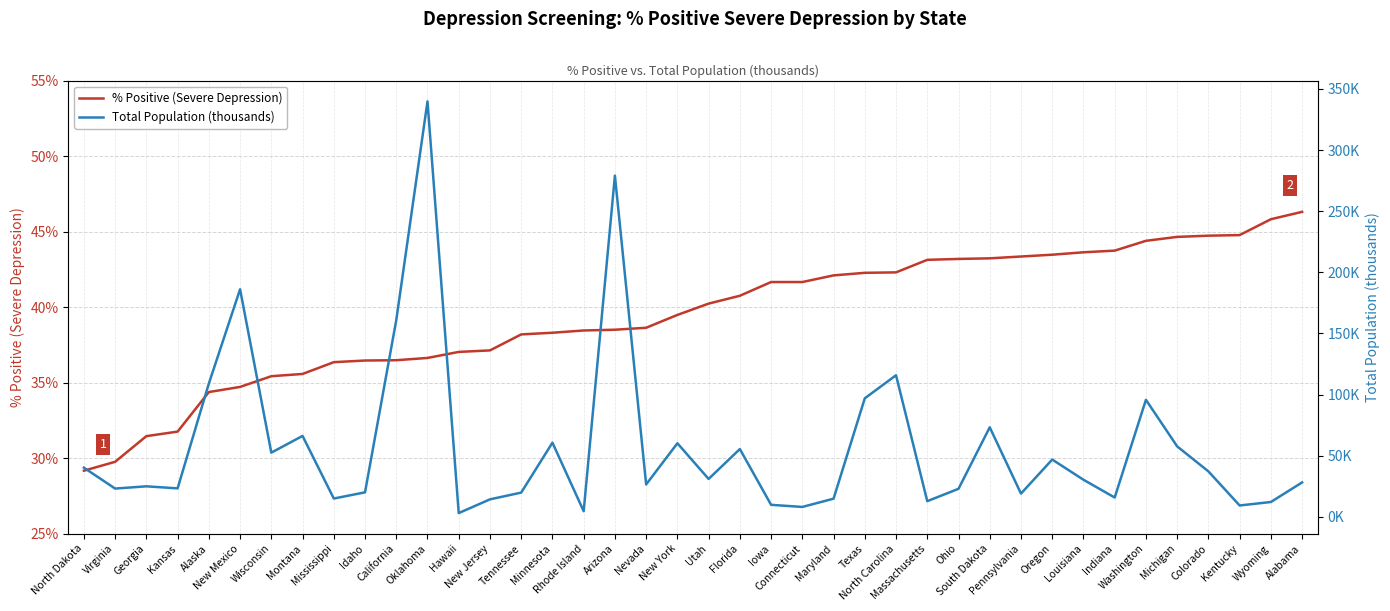

What is the total value across all series at Florida?

96.2